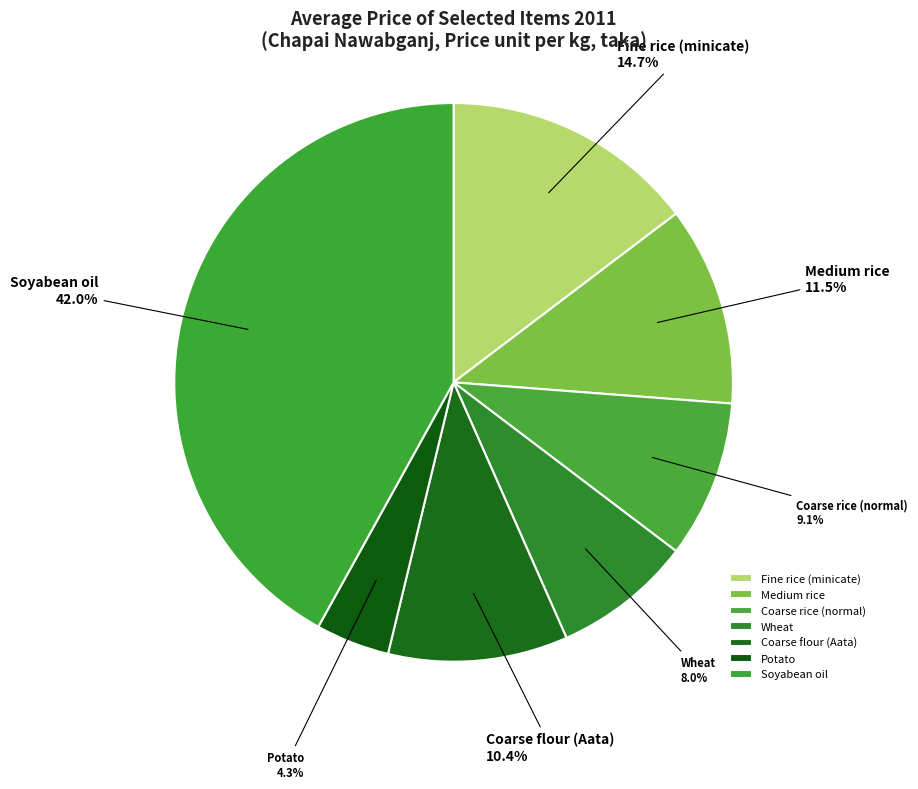

Is Coarse rice (normal) the majority of the pie?

No